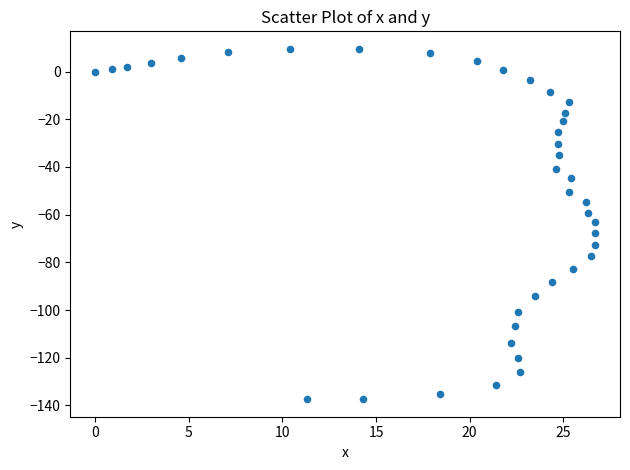

What is the range of X values (max minus min)?

26.7